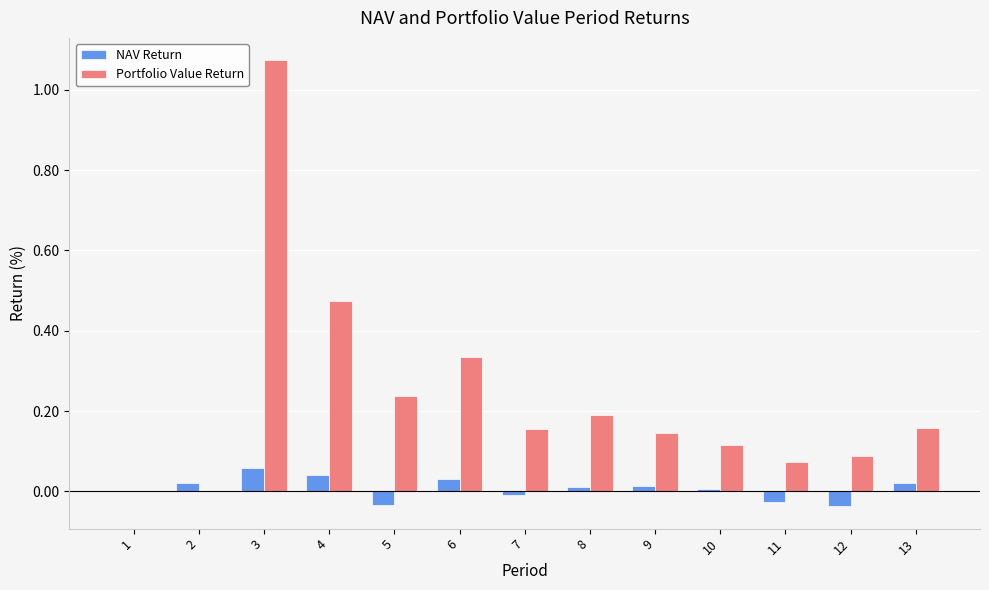

At which category is the sum across all series the highest?

3